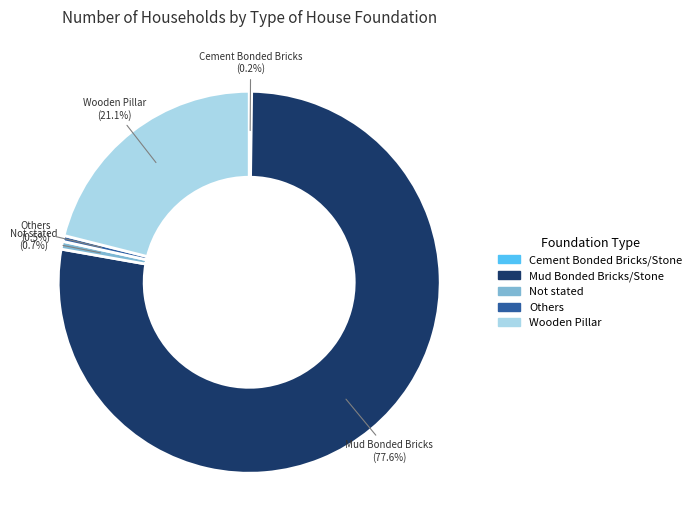

Is the sum of Others and Not stated greater than half?

No